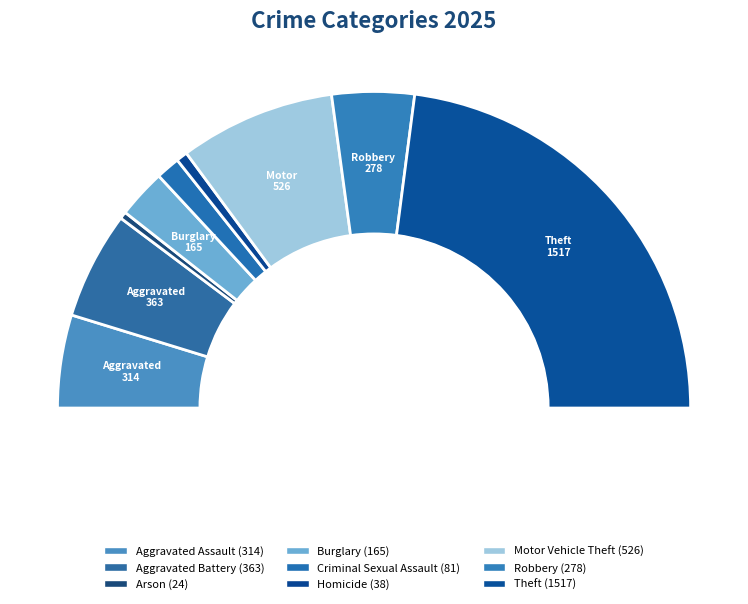

What percentage is NOT represented by Aggravated Battery?

89.0%